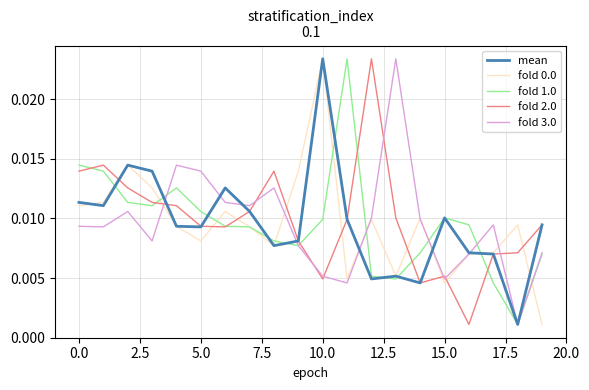

Which category has the lowest value across all series?

18